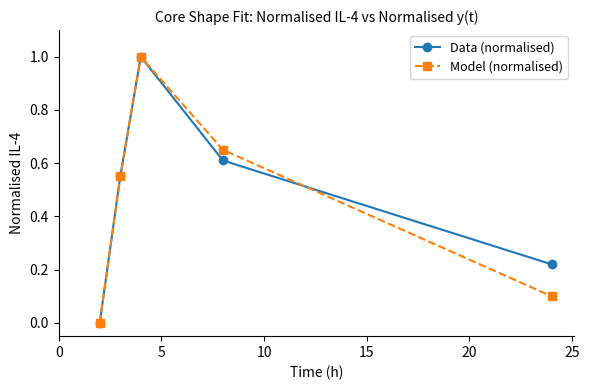

What is the maximum value shown in the chart?

1.0